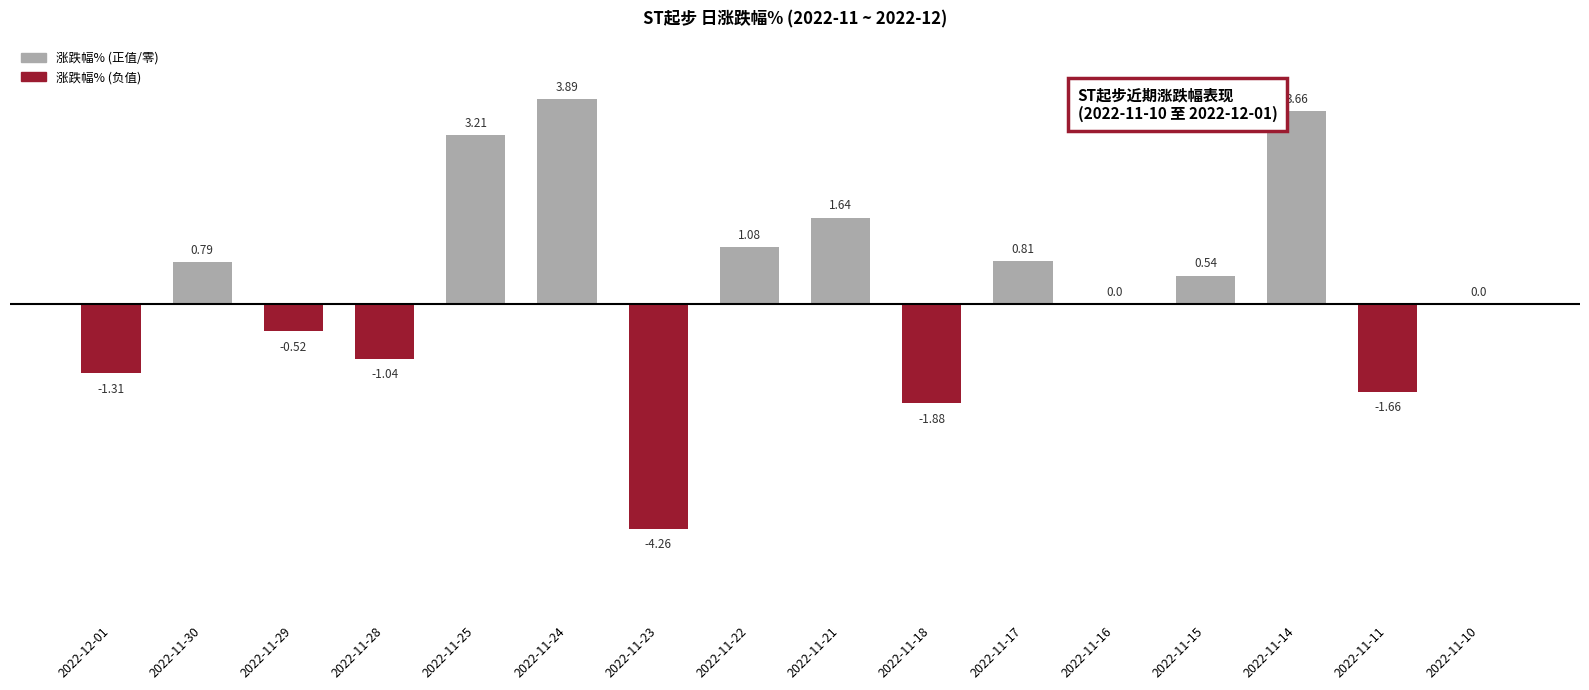

What is the sum of the values at 2022-11-21 and 2022-11-24?

5.5